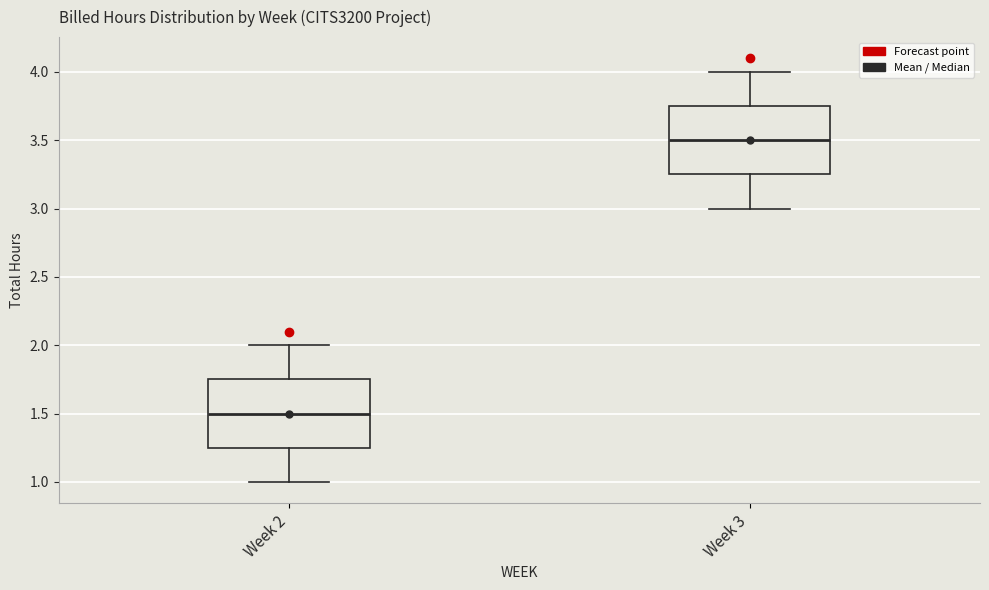

Reading left to right, read every box against the y-axis: the position of its median line, the range the box covers, and the ends of its whiskers. The values are not printed on the chart, so give them approximately, as read against the axis.

Week 2: median 1.50, box 1.25 to 1.75, whiskers 1.00 to 2.00
Week 3: median 3.50, box 3.25 to 3.75, whiskers 3.00 to 4.00